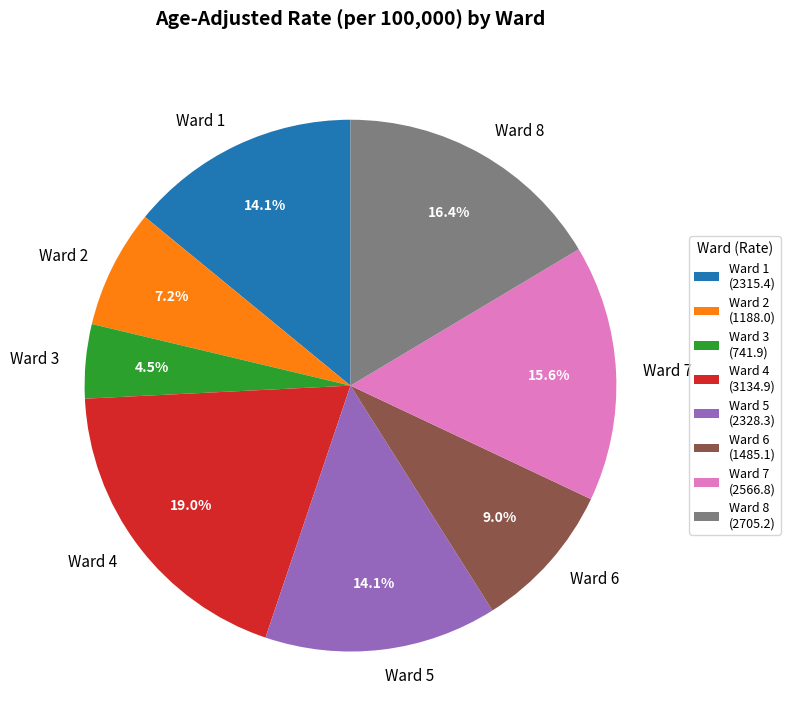

How many slices are in this pie chart?

8